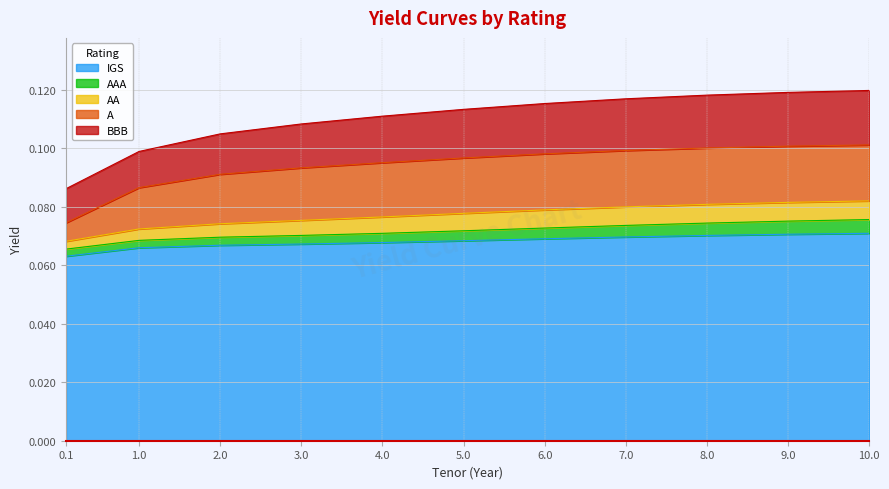

What are all the series names shown in the legend?

IGS, AAA, AA, A, BBB